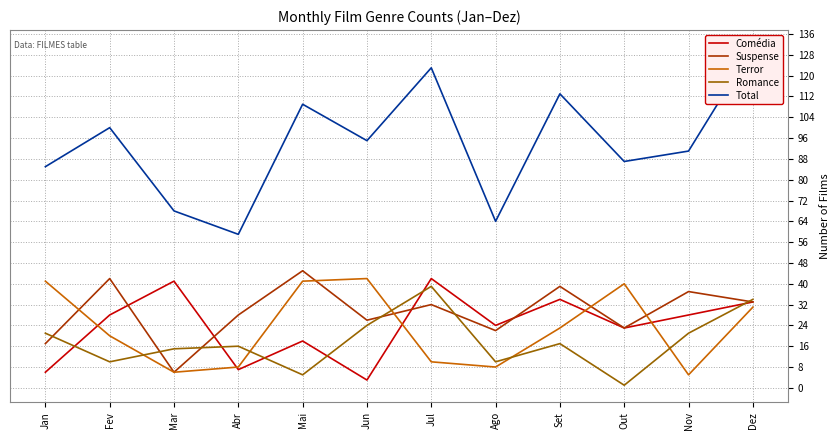

What is the spread (max minus min) of values at Out?

86